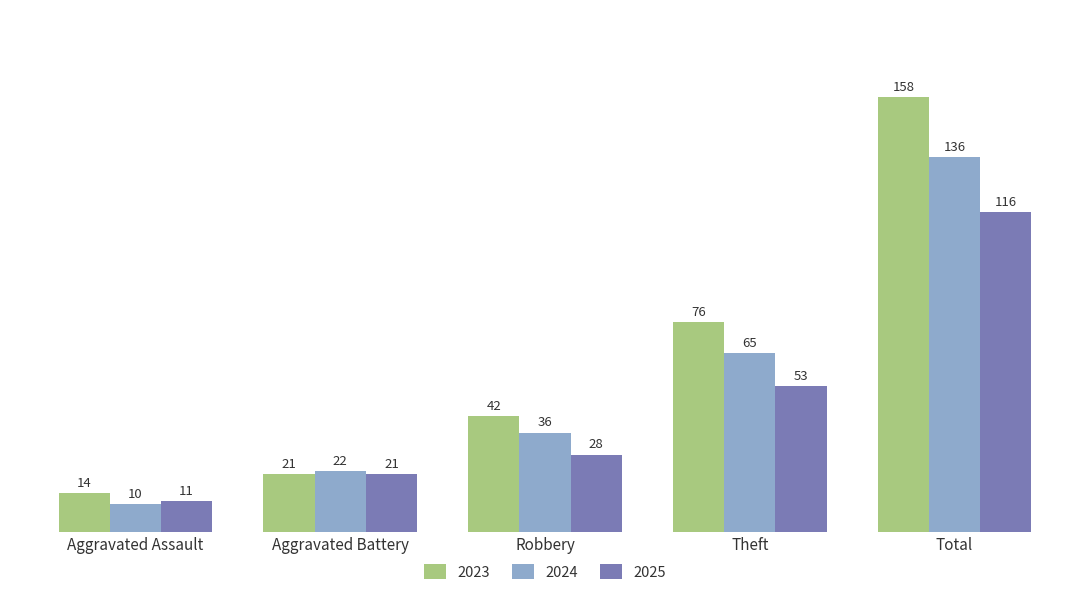

What is the label of the 4th bar from the right?

Aggravated Battery